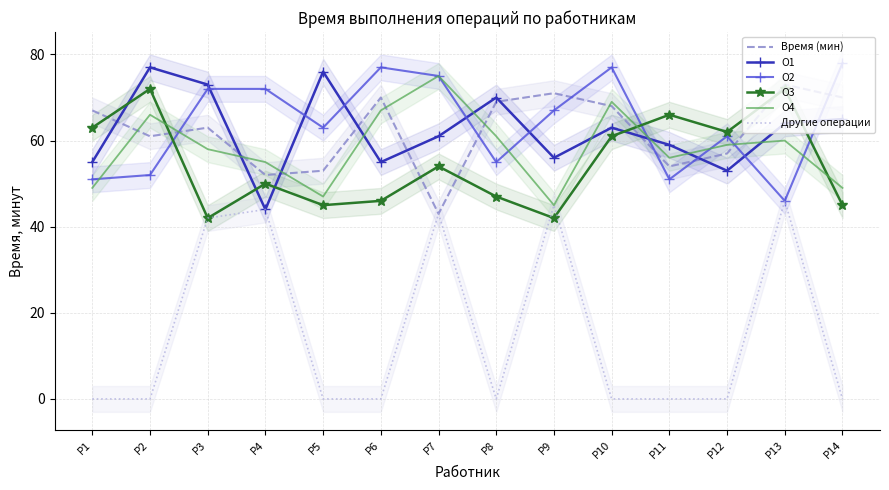

Read the О3 value at P14, to the nearest 10.

40